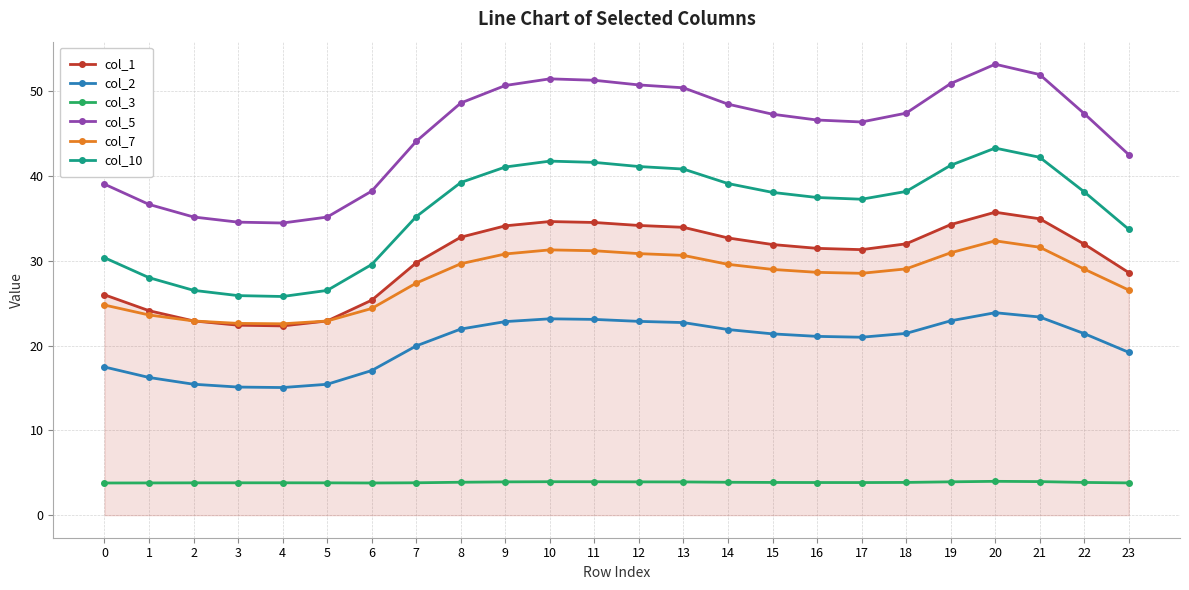

What is the average value of the col_1 series?

30.2